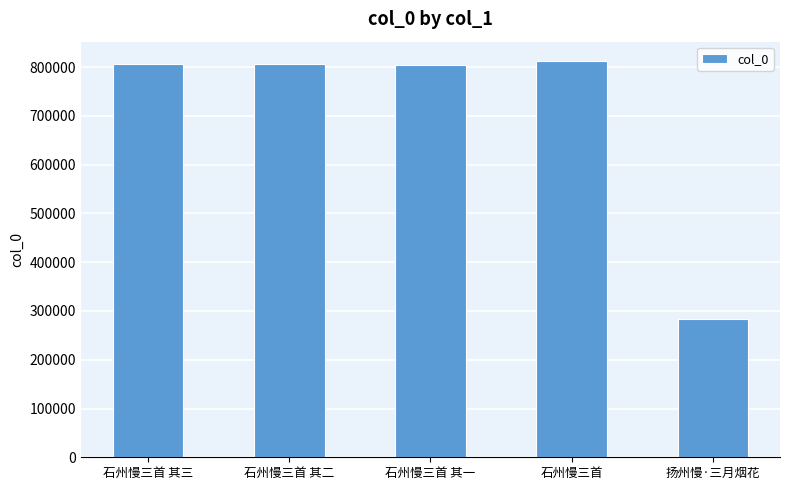

Are the bars horizontal?

No